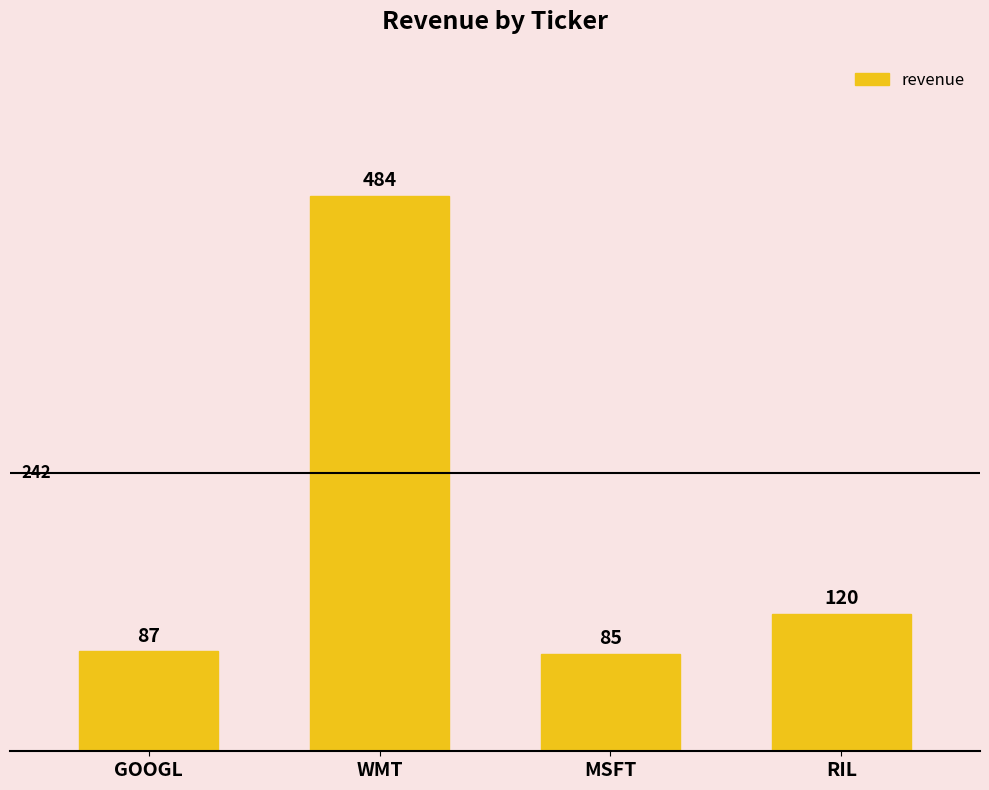

Reading left to right, list all the values displayed in this chart.

GOOGL=87	WMT=484	MSFT=85	RIL=120